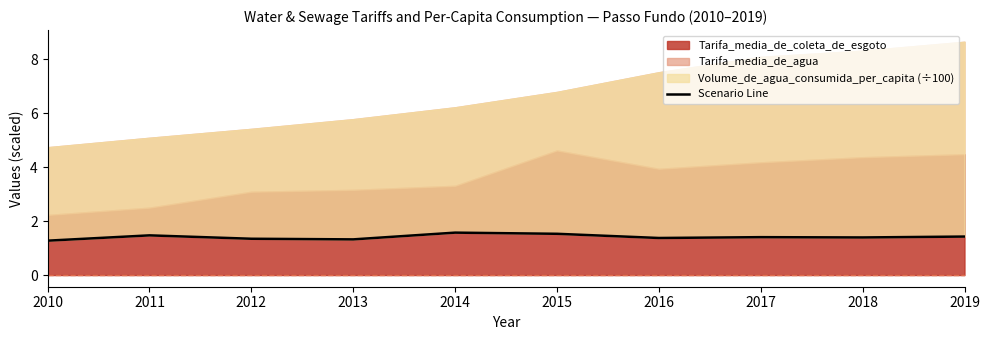

What is the value of the 6th point from the left?

1.5